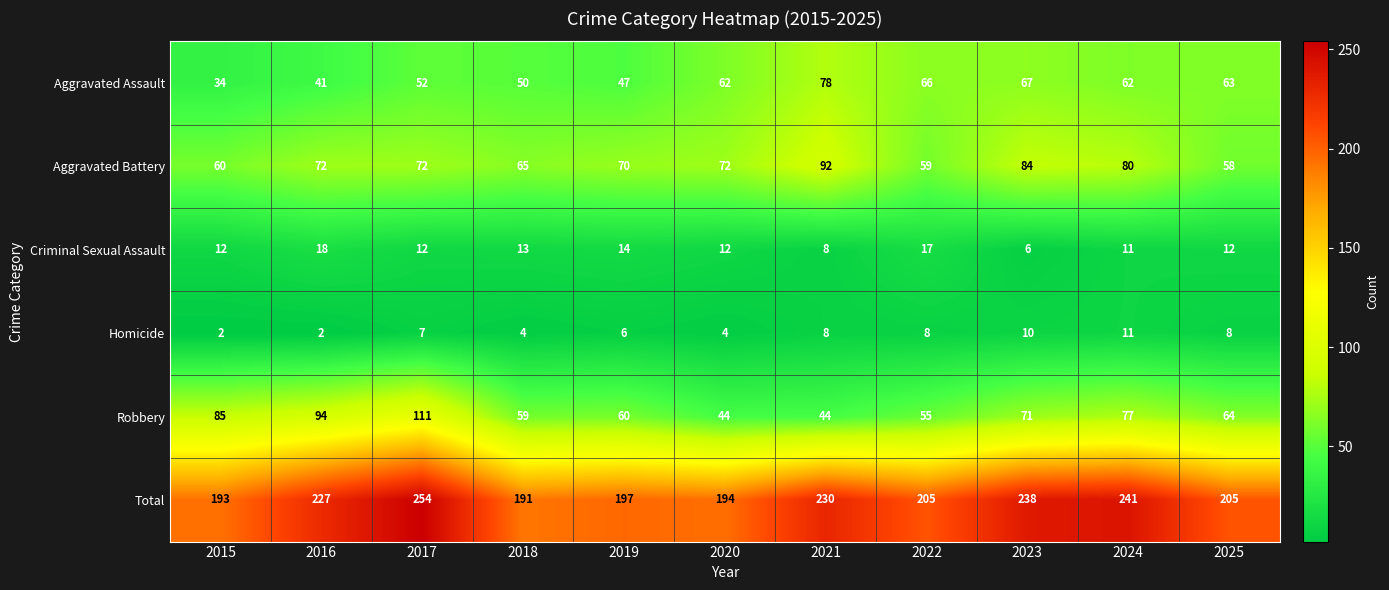

At which label is Total closest to 222?

2016